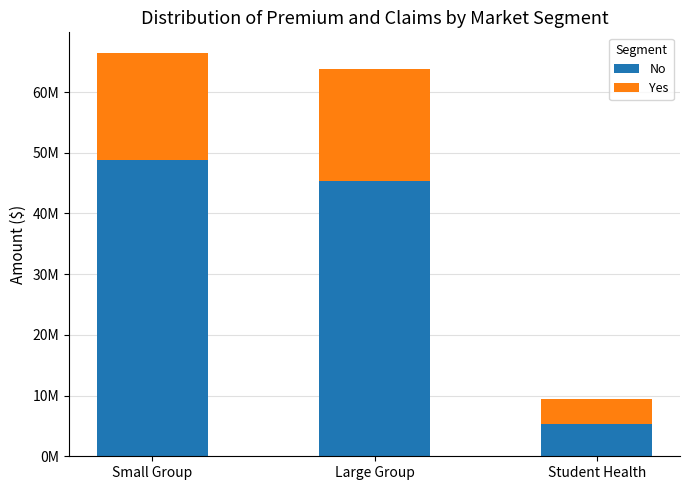

Are the bars grouped side by side (vs. stacked)?

No